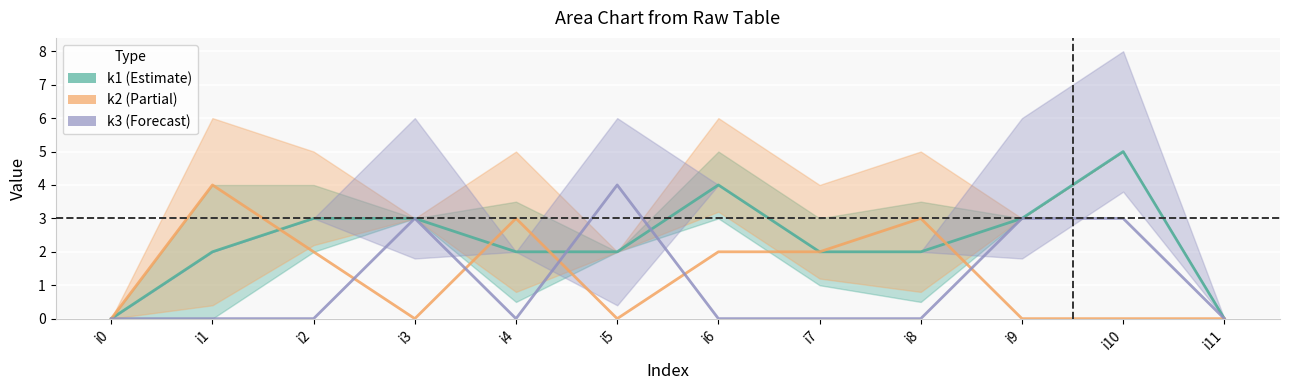

Is the value of k2 at i0 greater than the value of k1 at i10?

No